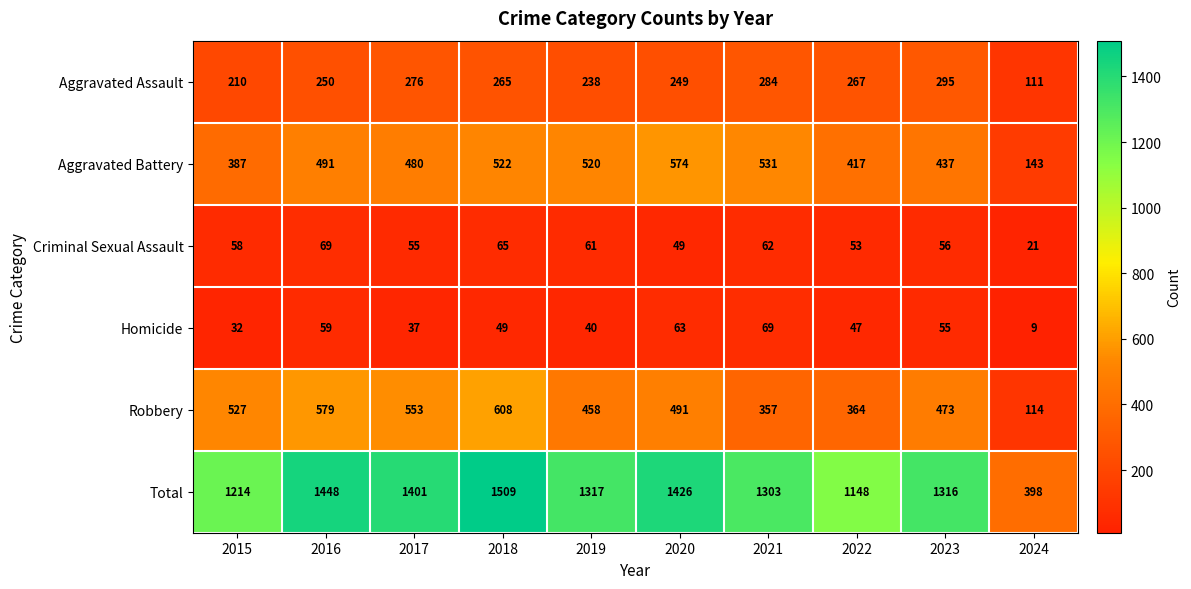

How many data points does each series have?

10